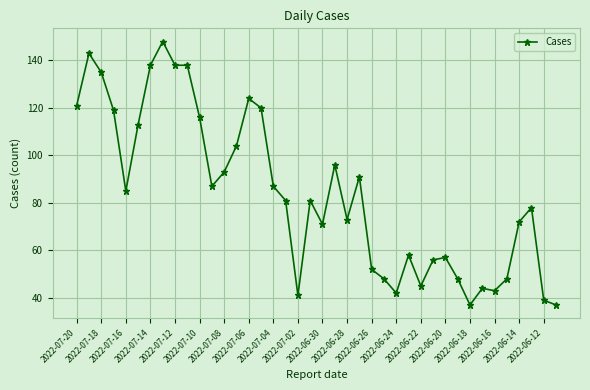

Count the number of categories in the chart.

40